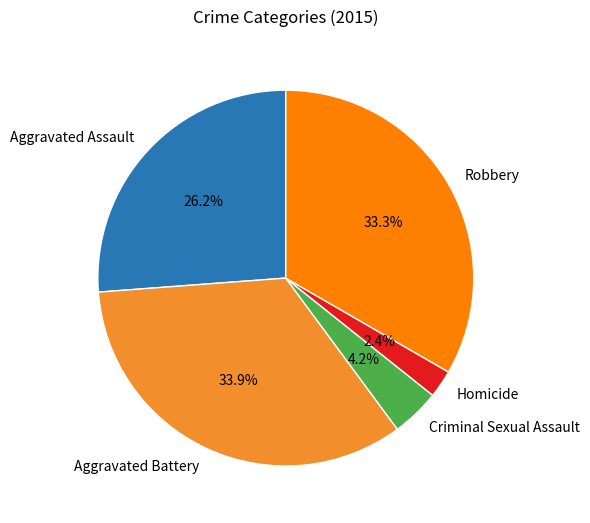

What portion of the pie excludes Robbery?

66.7%